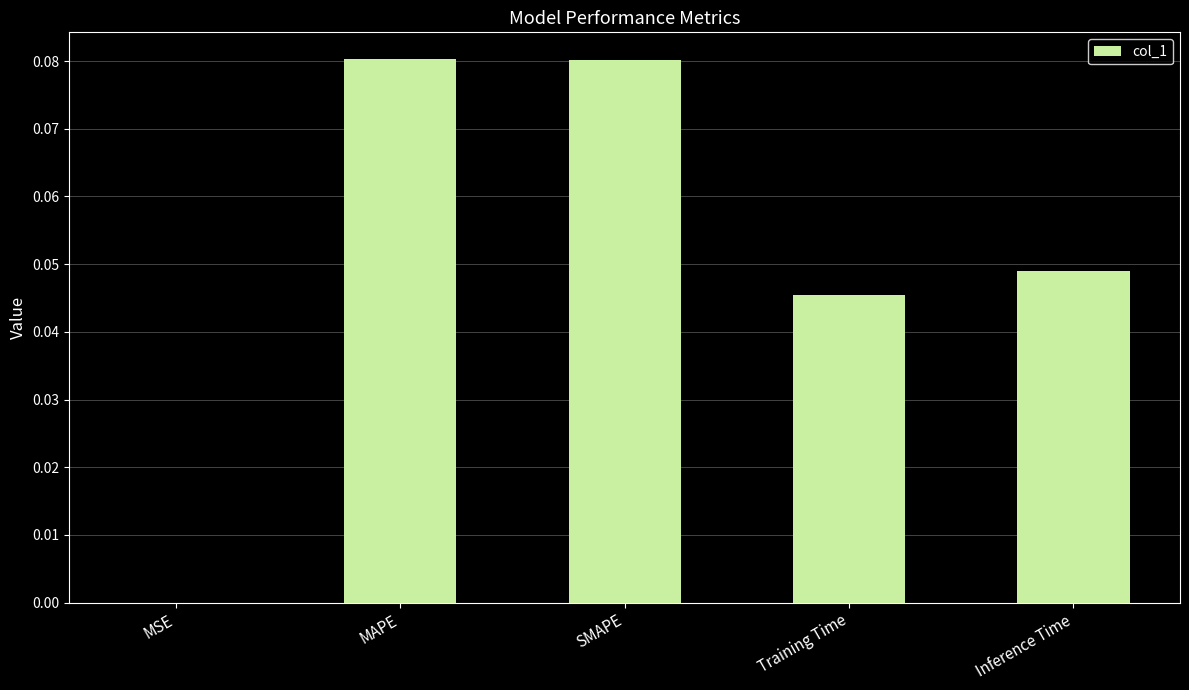

Which has a higher value, Inference Time or MSE?

Inference Time